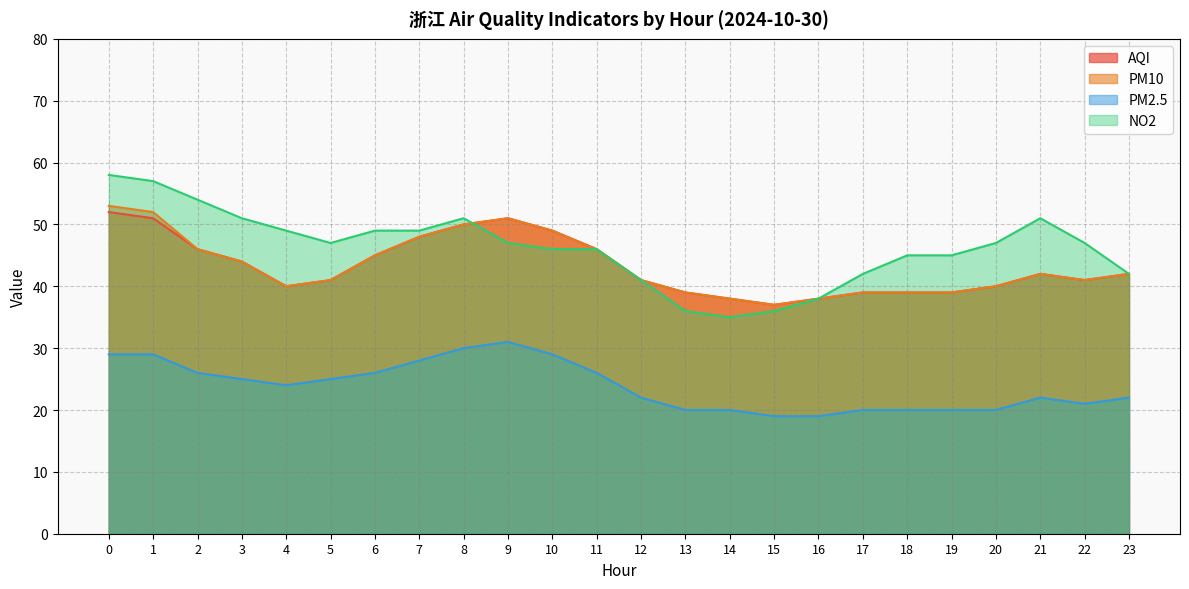

Between 3 and 13, which series saw the biggest shift?

NO2